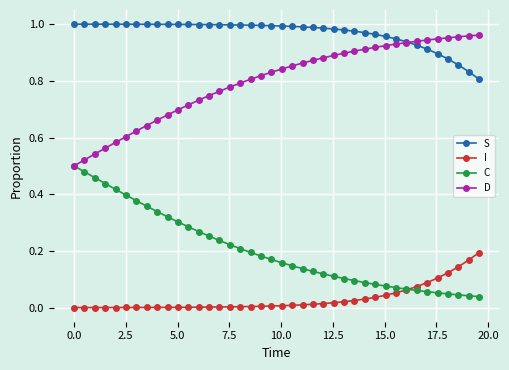

List the series in order of their peak value, lowest first.

I, C, D, S